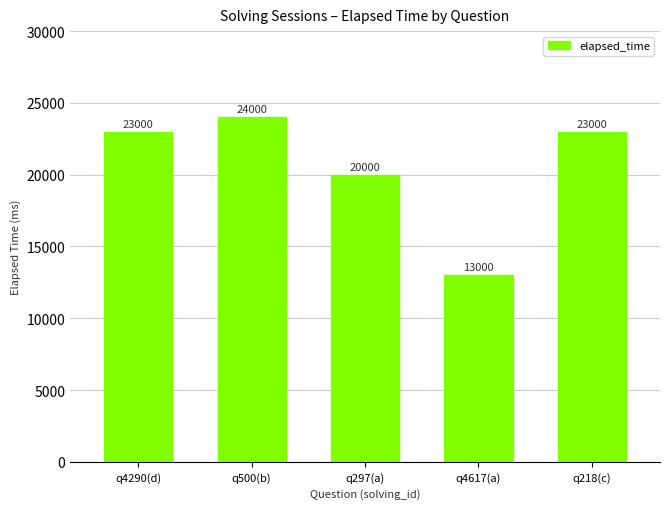

Which label corresponds to the largest value in the chart?

q500(b)